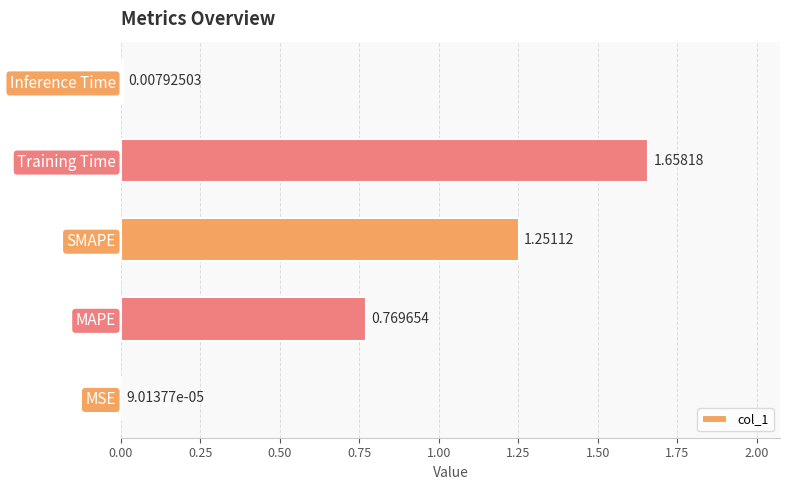

What is the sum of all values?

3.7